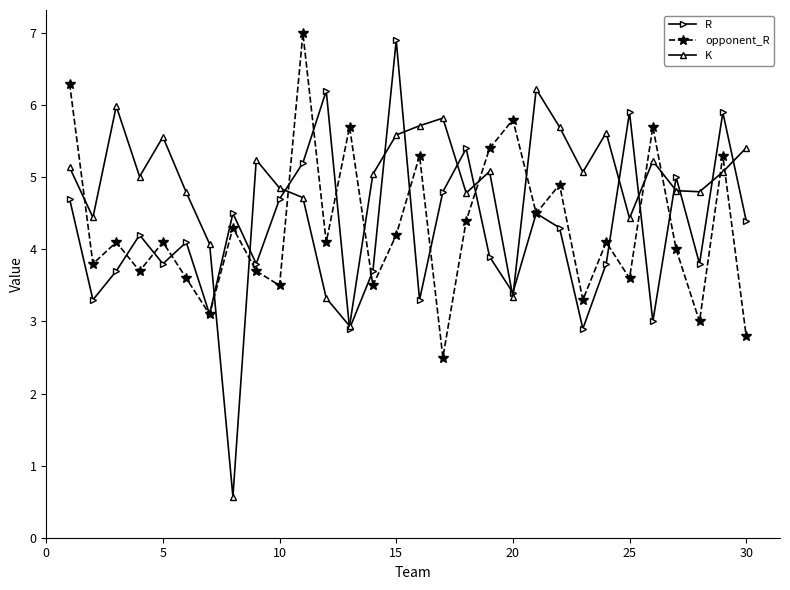

What is the maximum value shown in the chart?

7.0